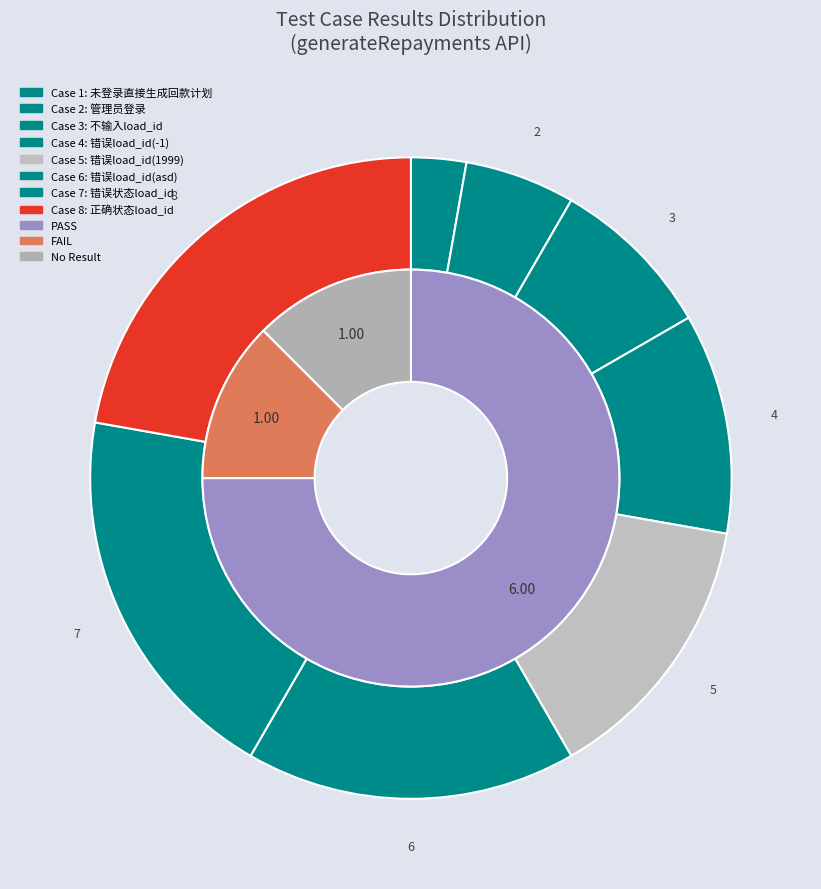

Does 管理员输入错误的load_id(load_id="1999") account for over 50% of the chart?

No